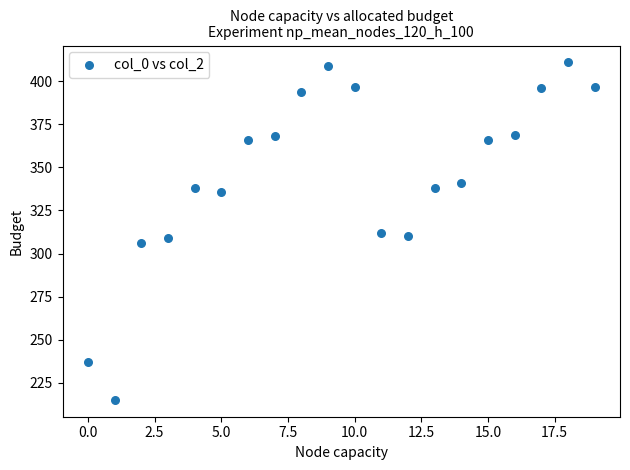

What is the range of Y values (max minus min)?

196